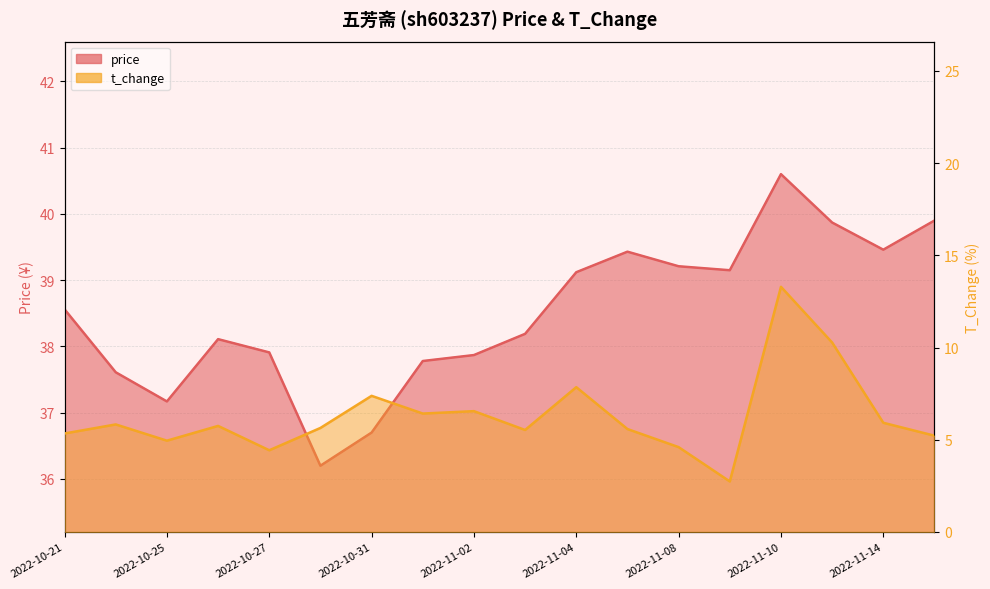

What is the label of the 14th point from the right?

2022-10-27